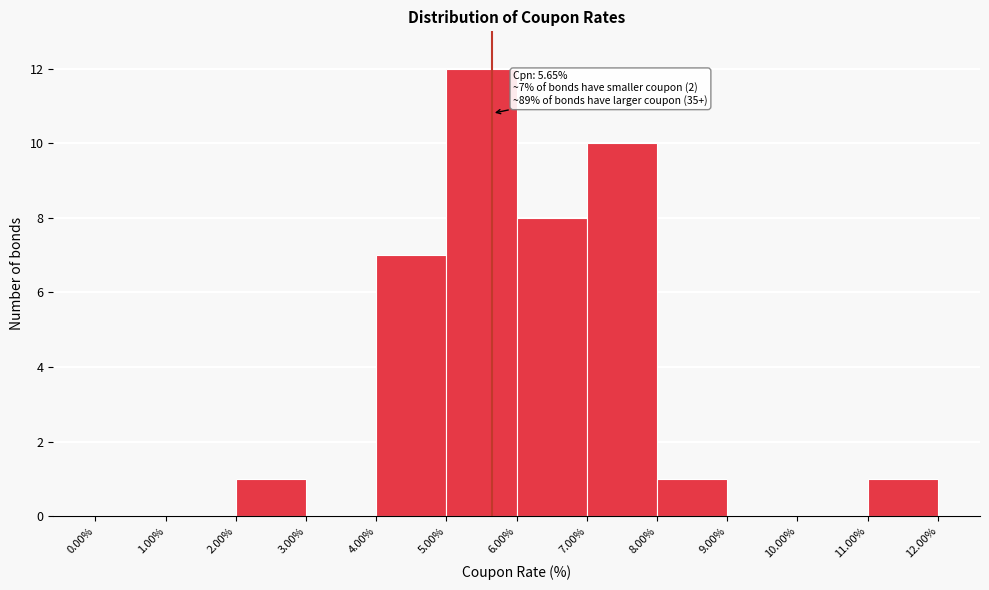

Over which range of the x-axis is the bar tallest?

5.00% to 6.00%